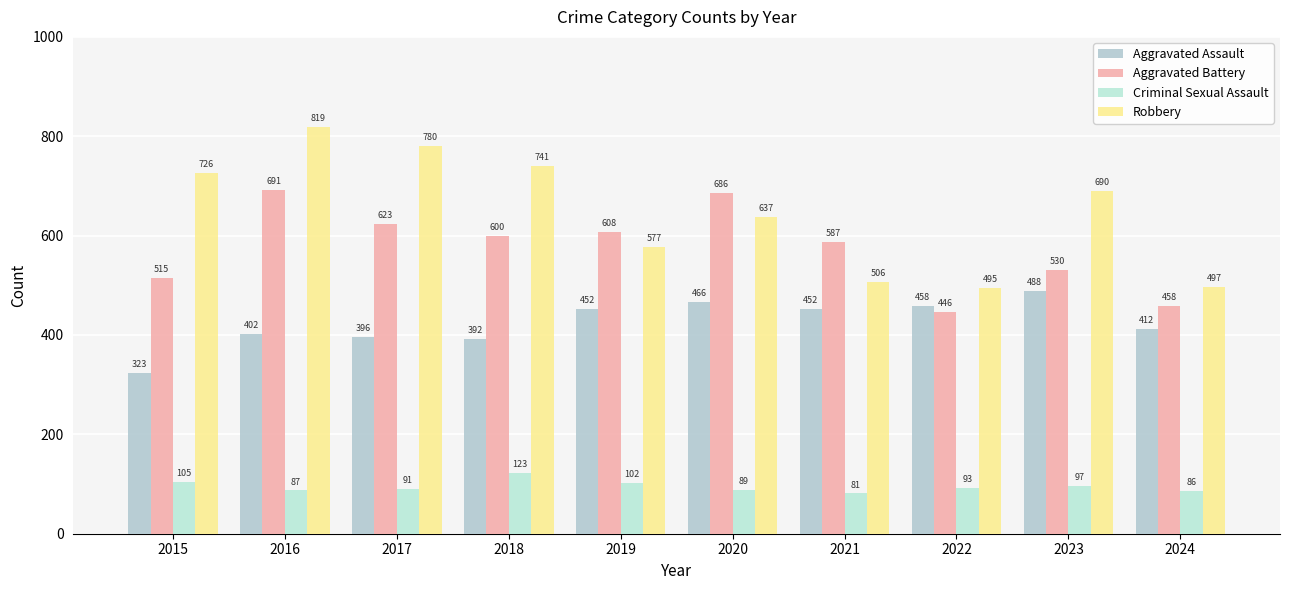

Which series has the largest total across all categories?

Robbery